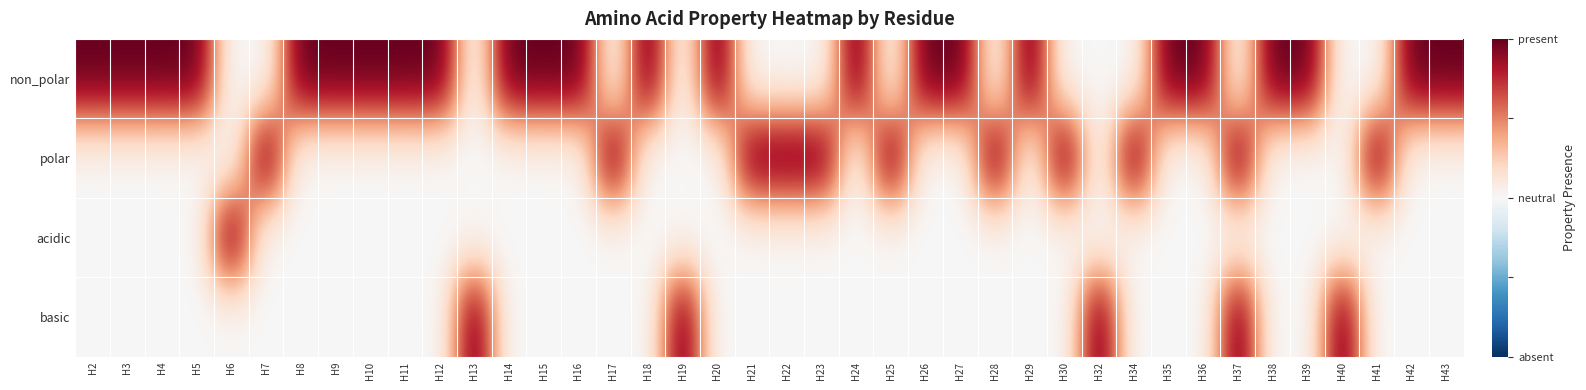

Which series changed the most between H14 and H17?

non_polar